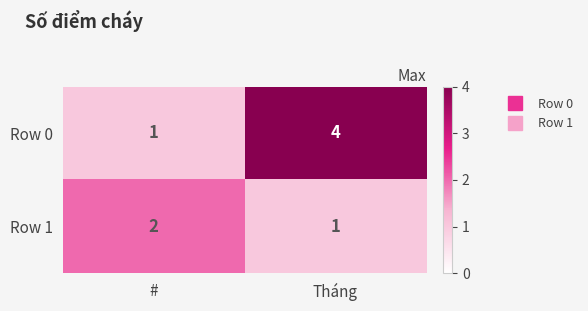

List the series in order of their peak value, lowest first.

Row 1, Row 0